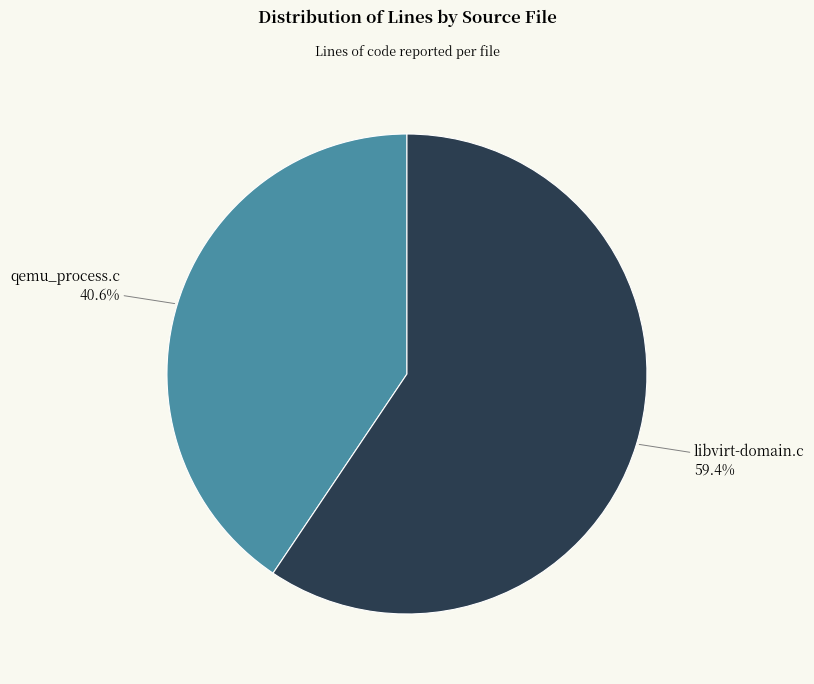

Does any single category account for the majority?

Yes